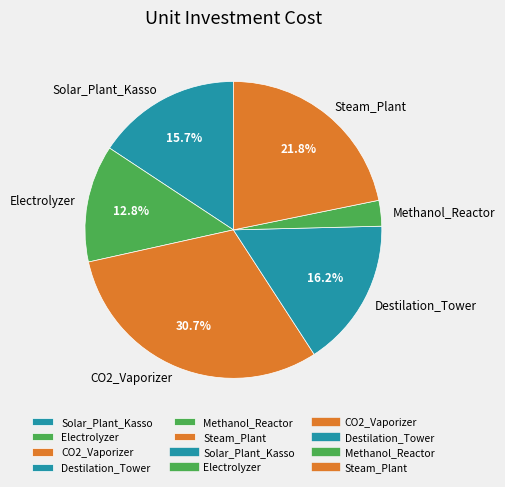

To the nearest percent, what is the difference between the largest and smallest slice percentages?

28%